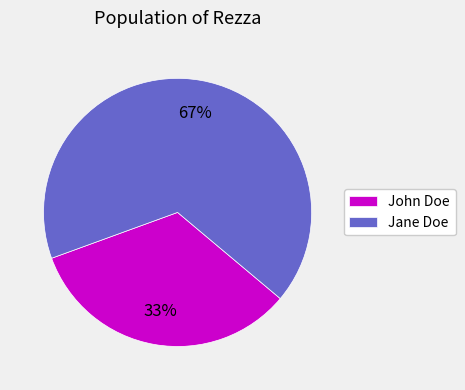

To the nearest percent, what is the combined percentage of Jane Doe and John Doe?

100%